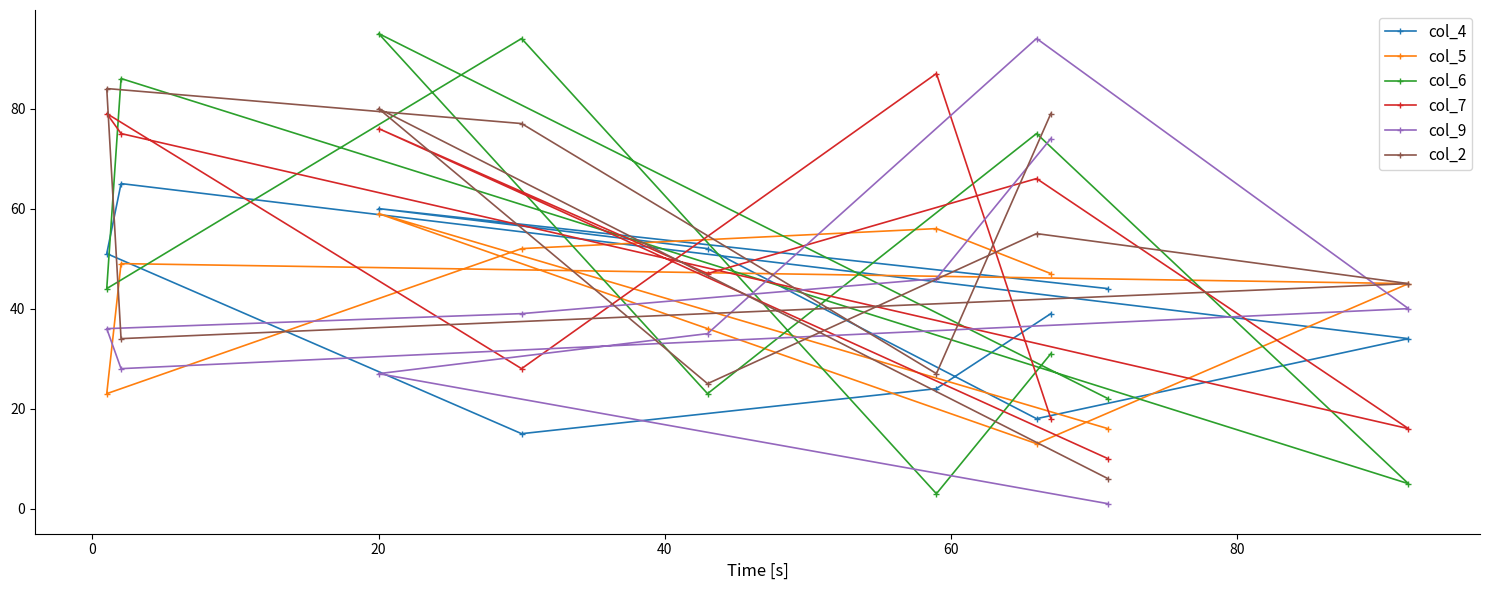

What is the smallest value displayed?

1